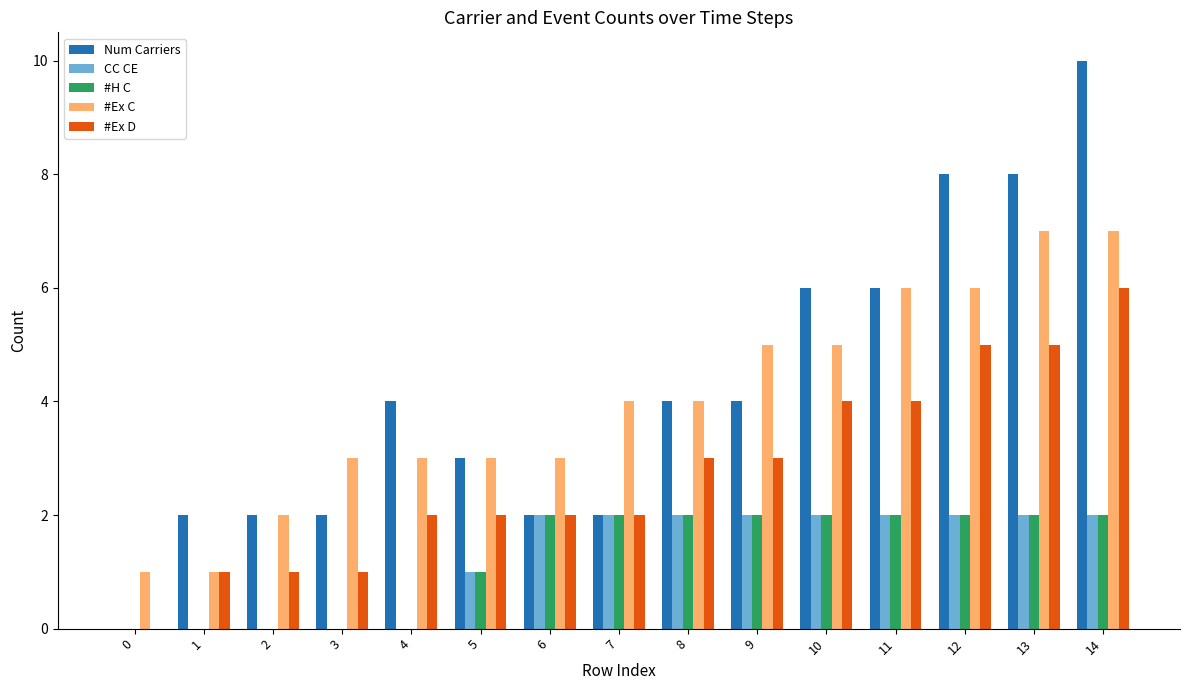

The value of #Ex C at 5 is 3. True or false?

True